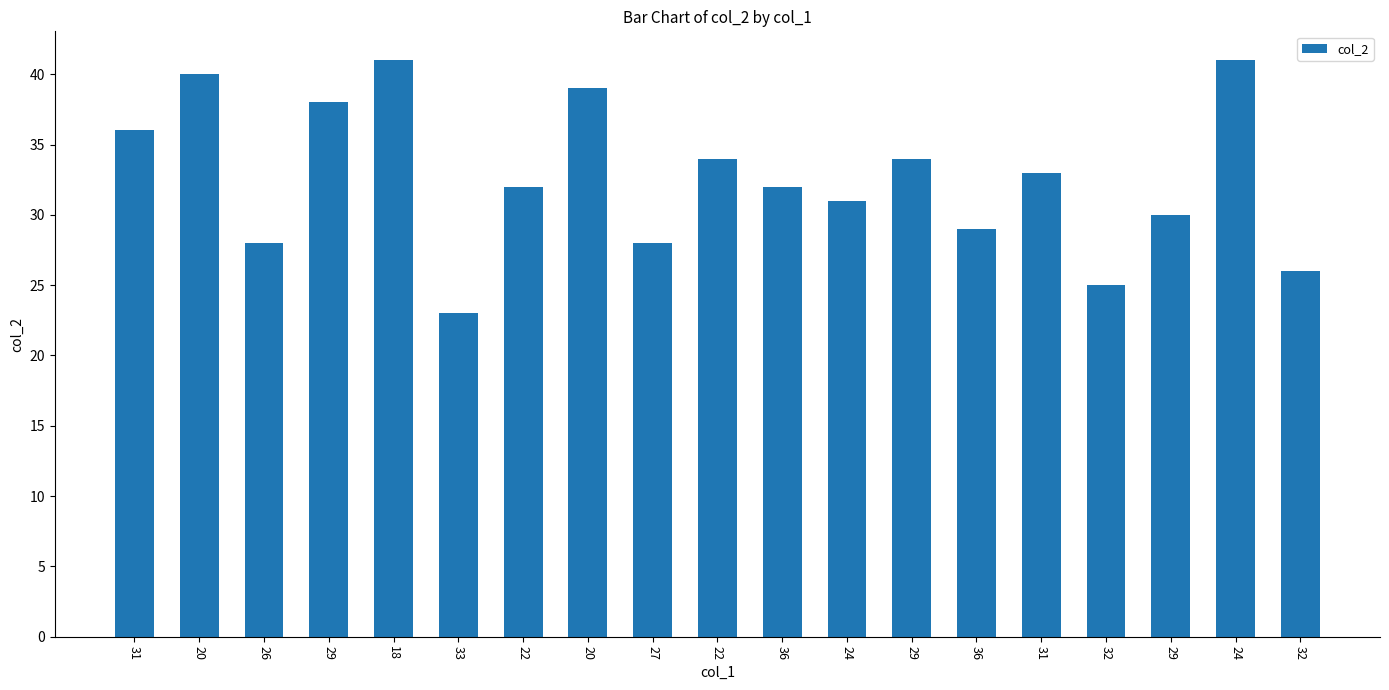

Count the number of categories in the chart.

19